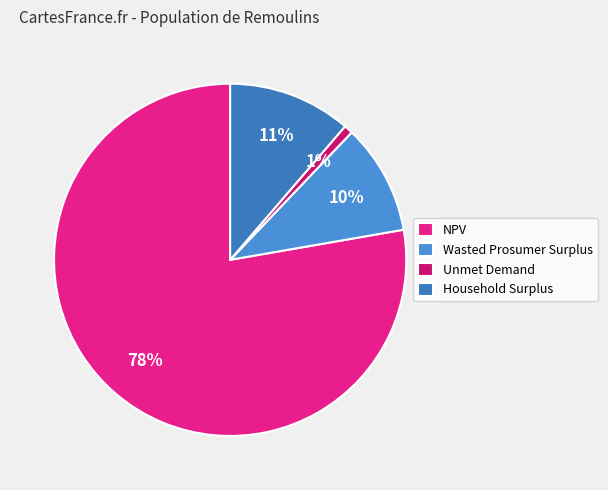

Which slice represents more than half of the pie?

NPV